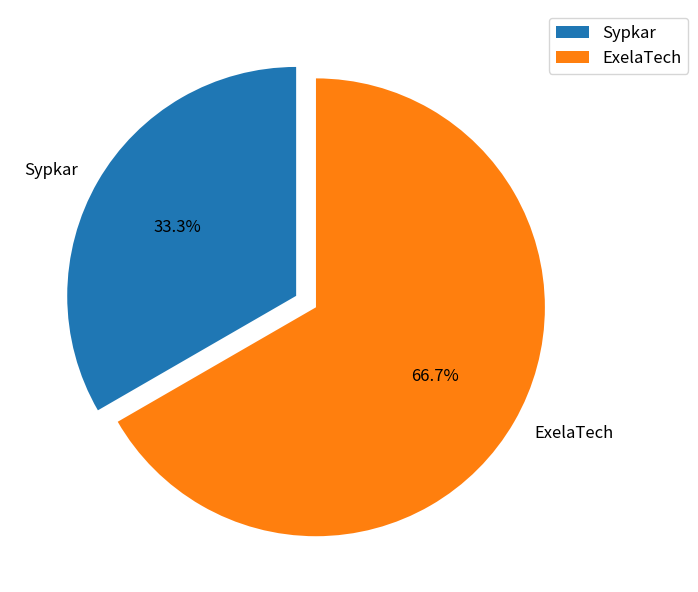

Is it true that ExelaTech is 67% of the pie?

True